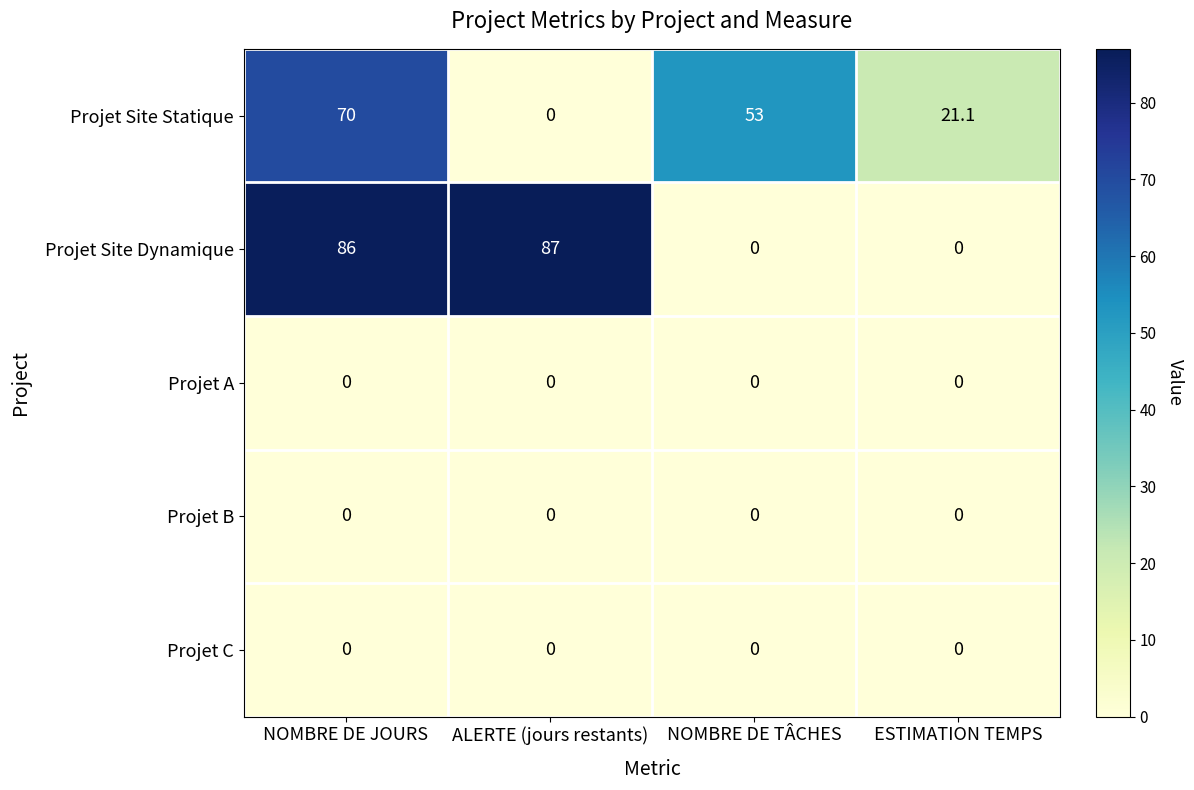

The value of Projet Site Statique at NOMBRE DE JOURS is 95.7. True or false?

False